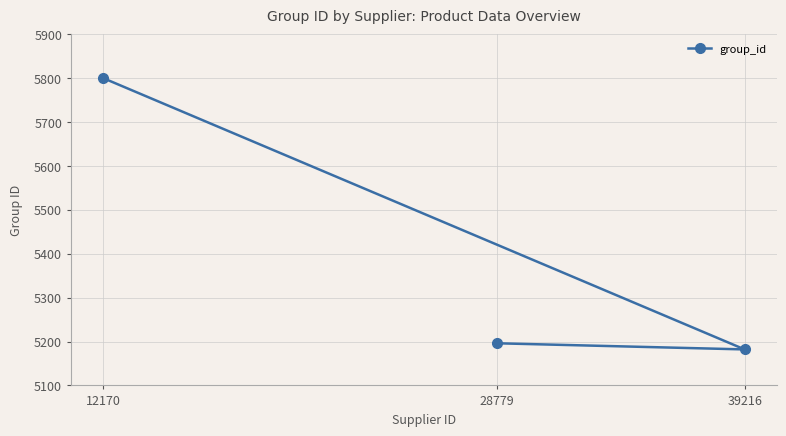

What is the change in value from 12170 to 28779?

-604